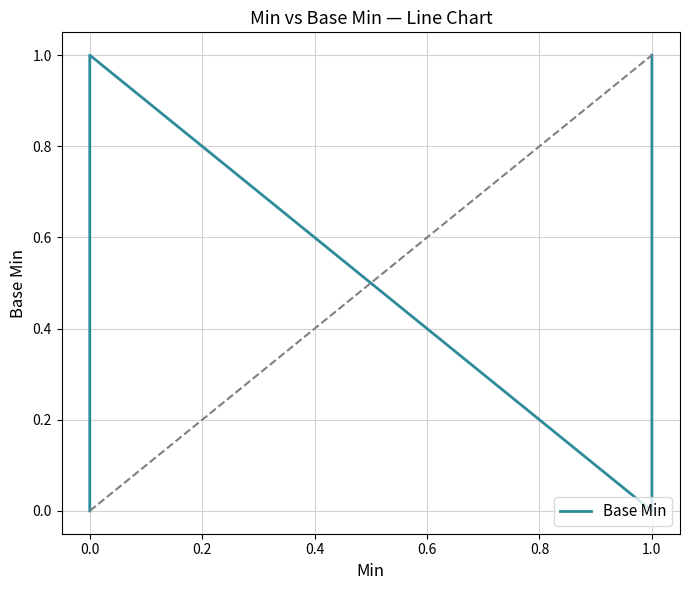

True or false: the data shows -1 at 0.0.

False